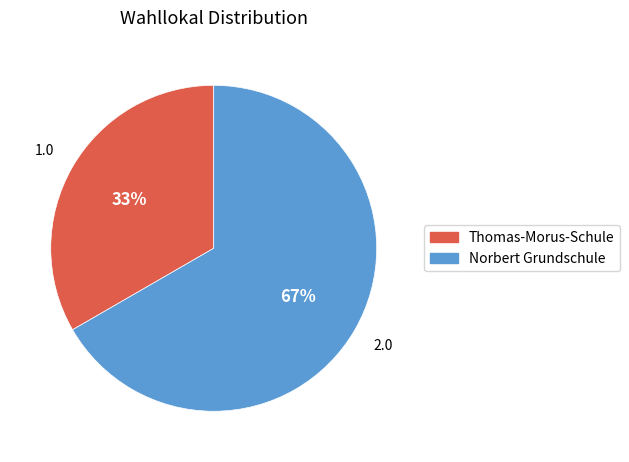

True or false: Thomas-Morus-Schule accounts for 45% of the total.

False